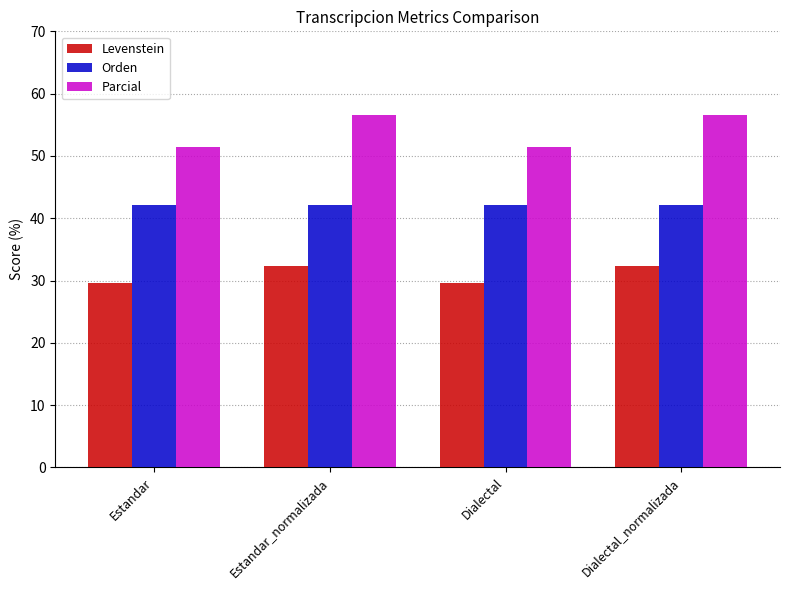

Are the bars grouped side by side (vs. stacked)?

Yes